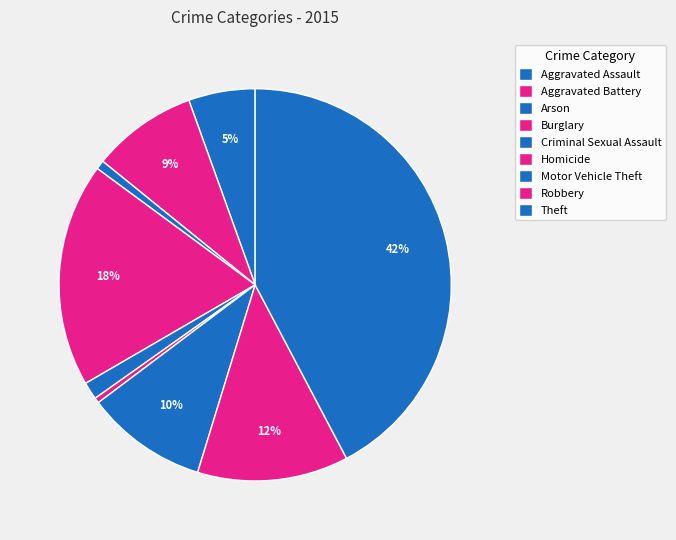

How many slices are in this pie chart?

9